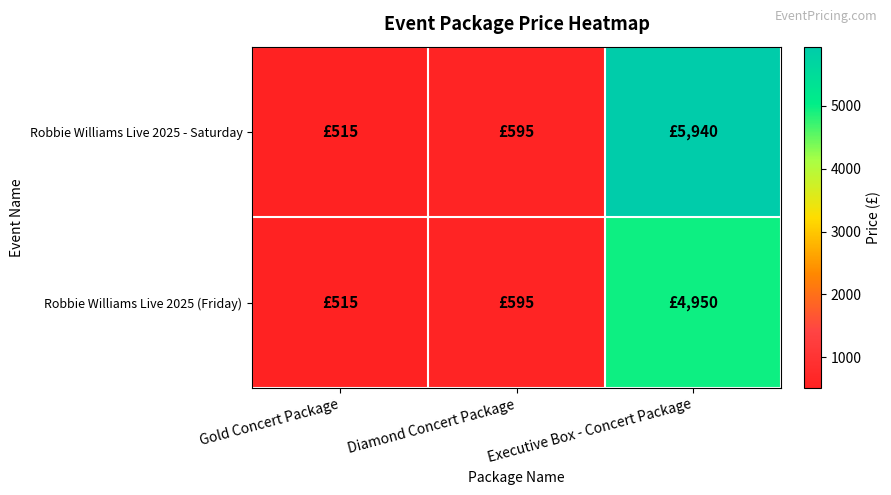

Rank the series at Gold Concert Package from lowest to highest value.

Robbie Williams Live 2025 - Saturday, Robbie Williams Live 2025 (Friday)